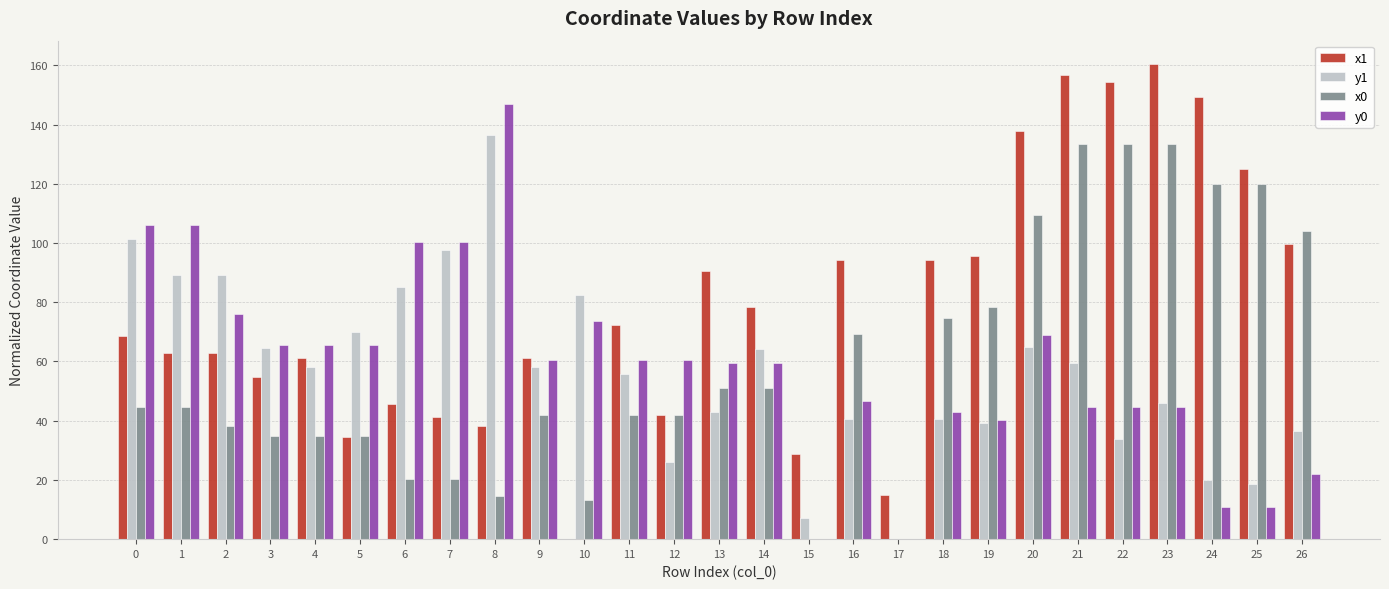

What is the total value across all series at 18?

252.0